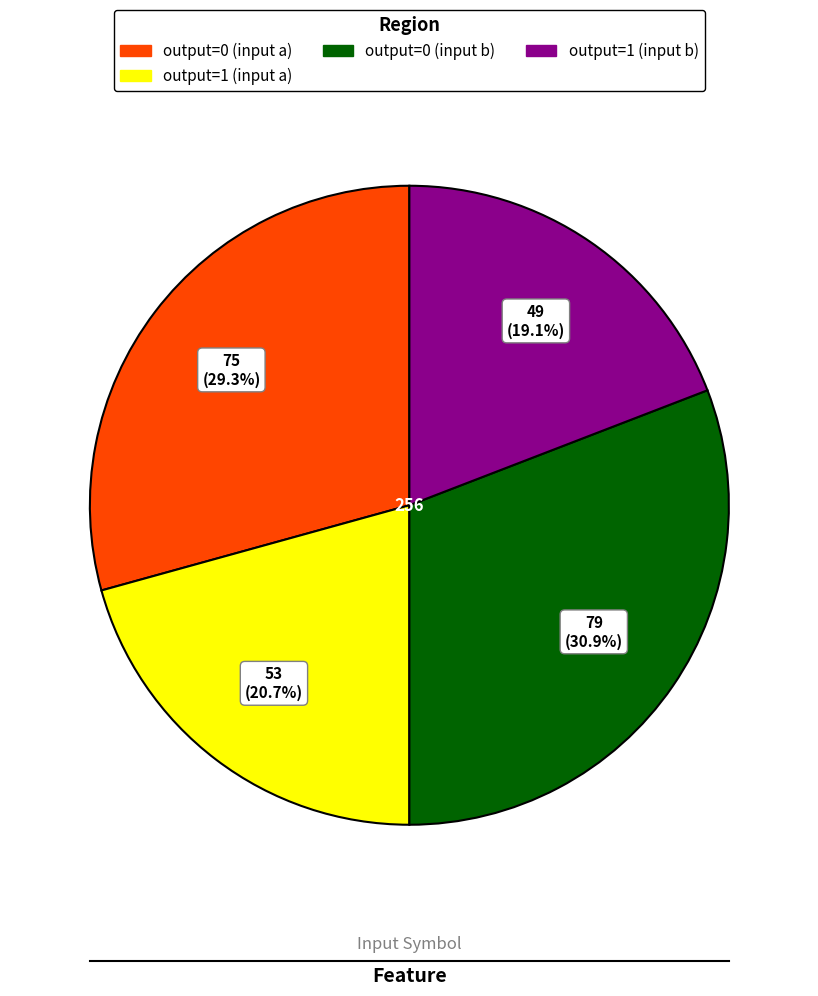

Which slice is the smallest?

output=1 (input b)